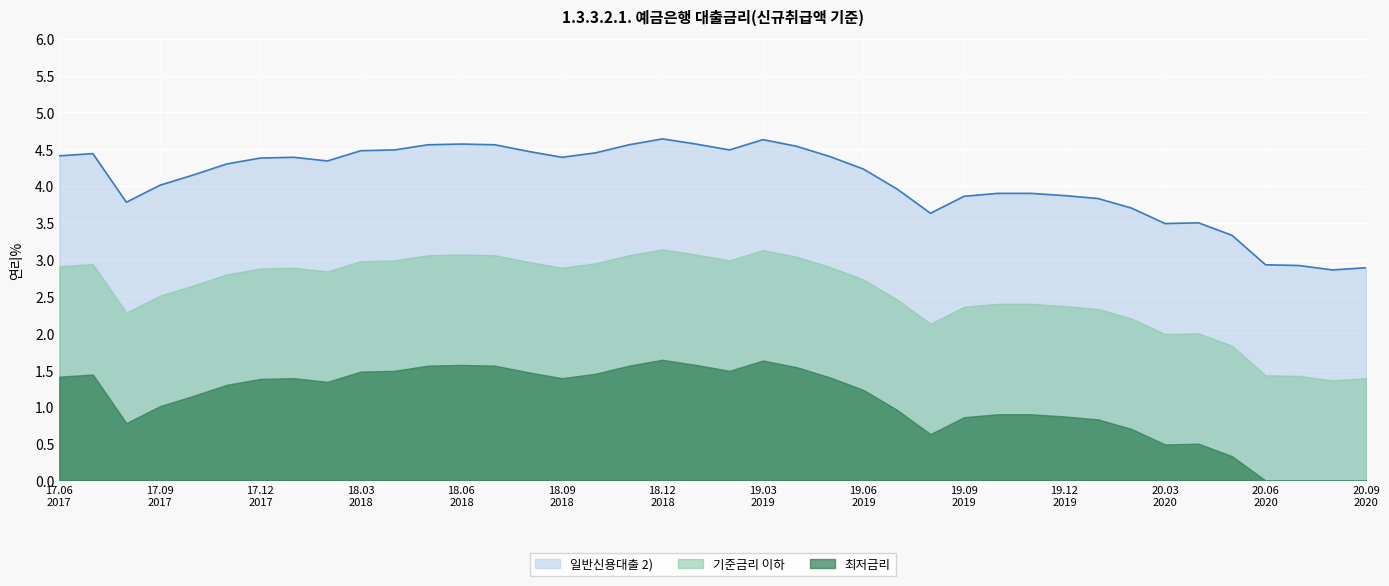

What is the difference between the maximum and minimum values in the 최저금리 series?

1.6